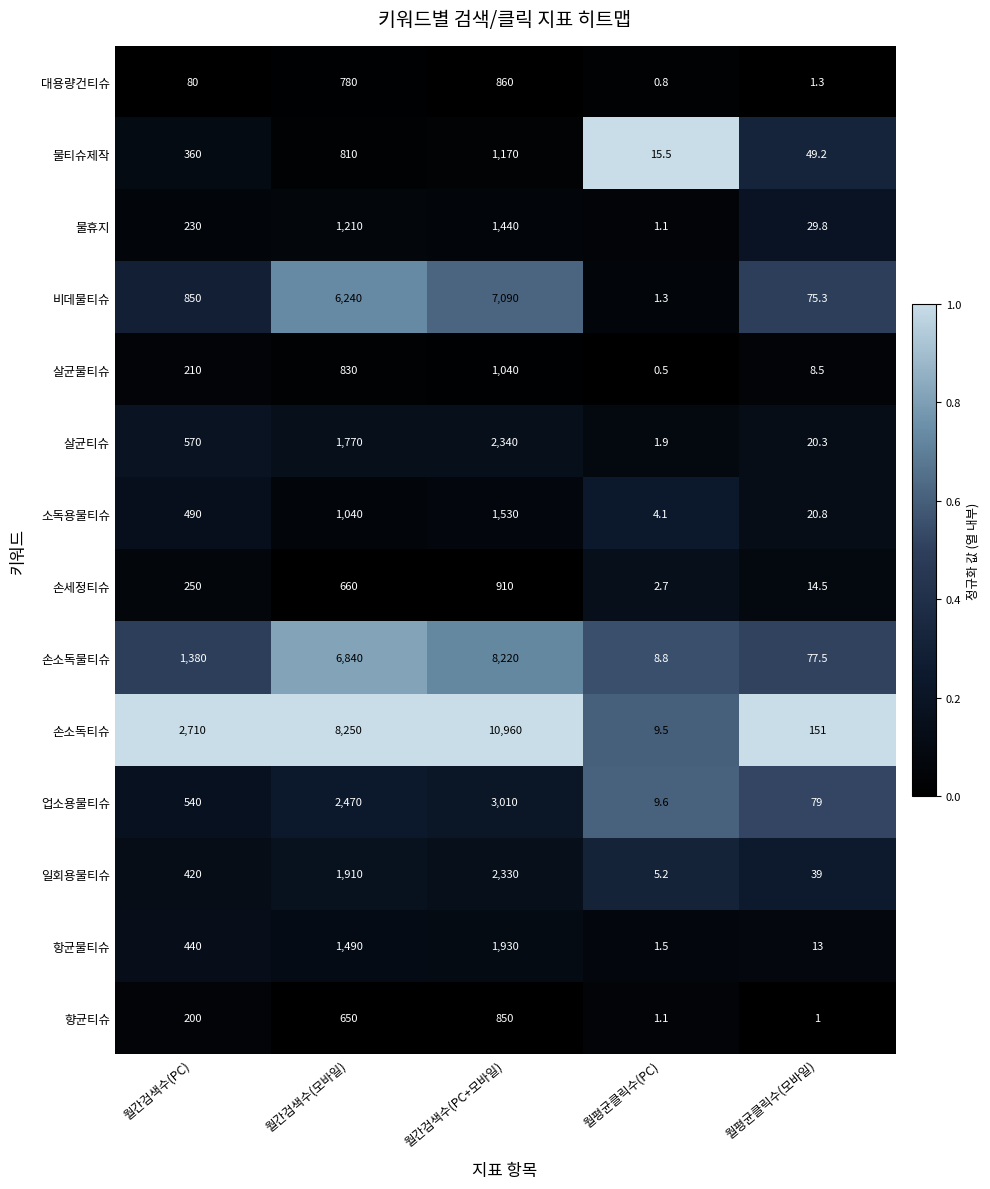

Rank the series at 월간검색수(PC) from lowest to highest value.

대용량건티슈, 향균티슈, 살균물티슈, 물휴지, 손세정티슈, 물티슈제작, 일회용물티슈, 항균물티슈, 소독용물티슈, 업소용물티슈, 살균티슈, 비데물티슈, 손소독물티슈, 손소독티슈